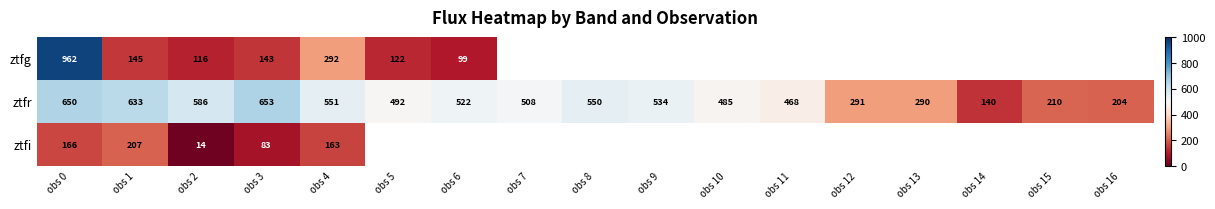

How many data points in ztfr are less than 508?

8